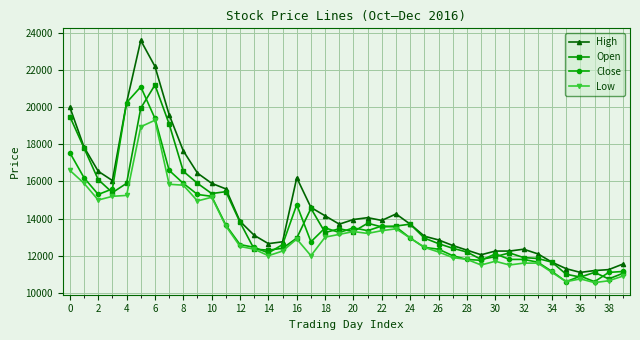

True or false: Low and High cross at least once.

False